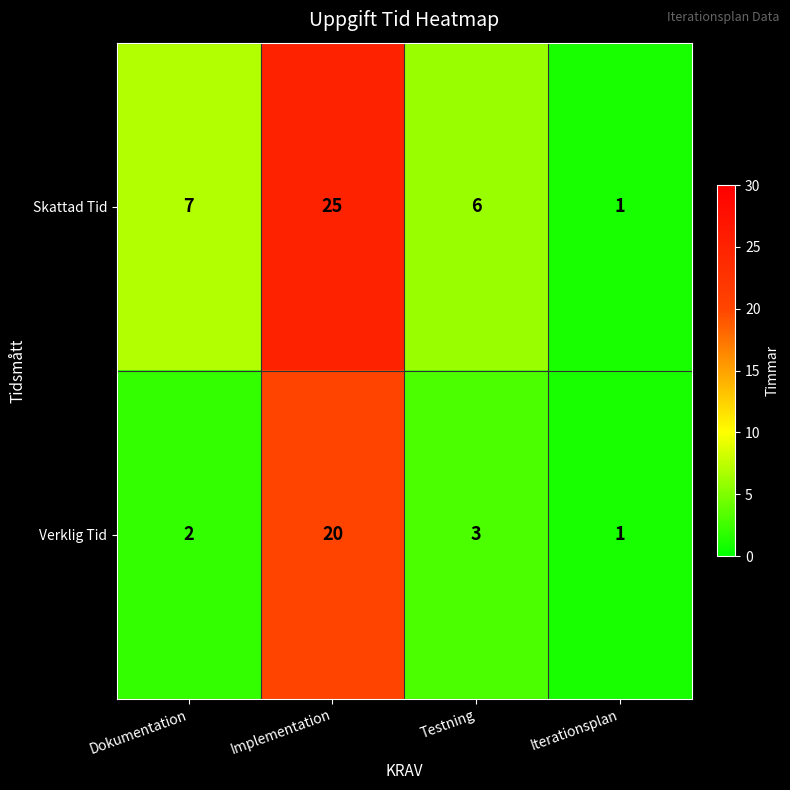

What is the spread (max minus min) of values at Implementation?

5